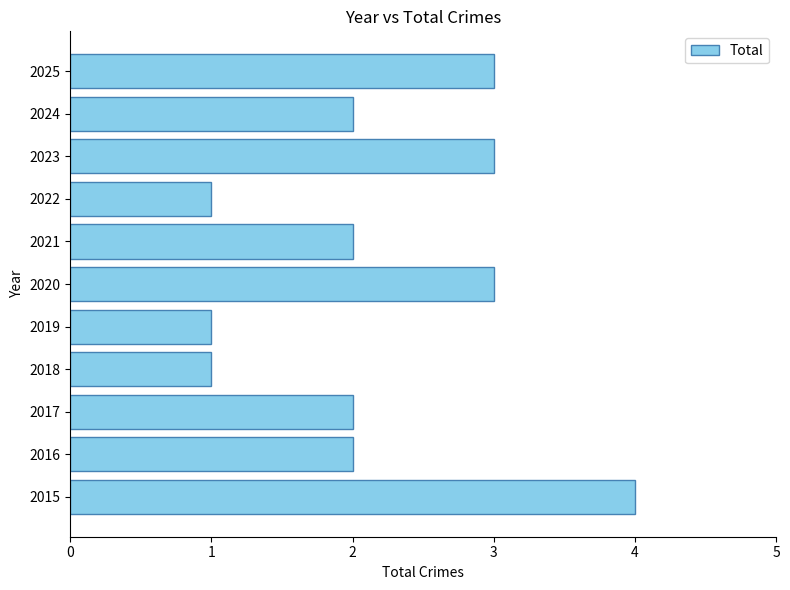

The chart shows a value of 1 at 2024. True or false?

False